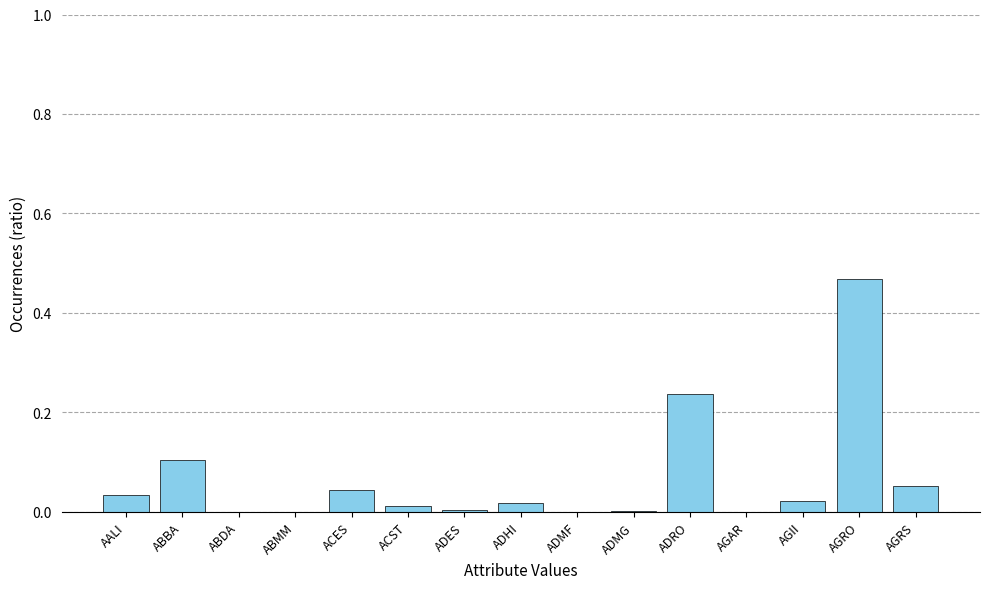

What is the sum of all values?

1.0